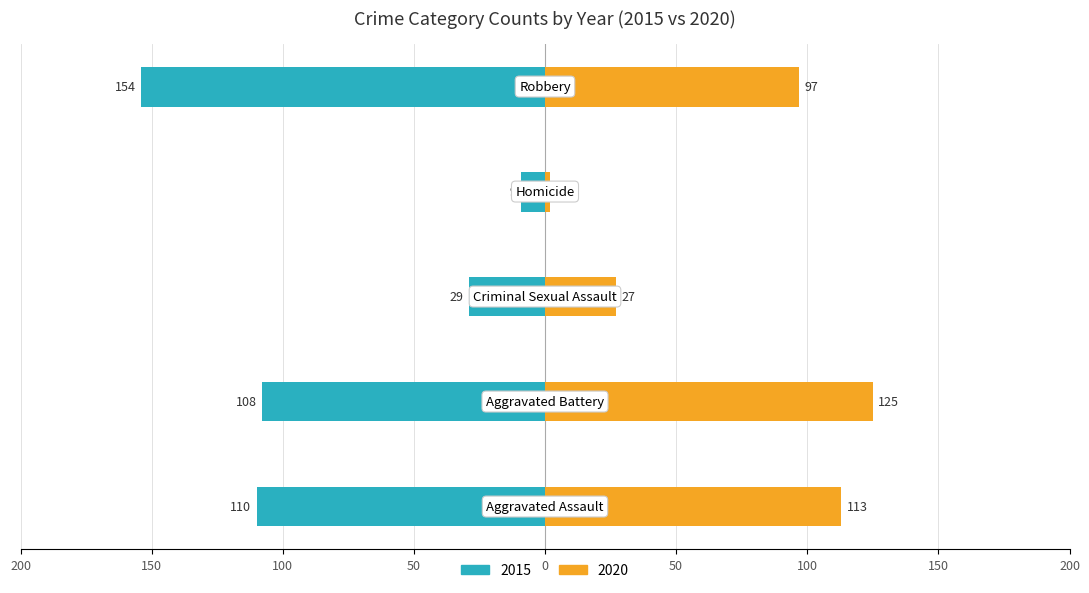

The 2015 series shows 13 at Homicide. True or false?

False